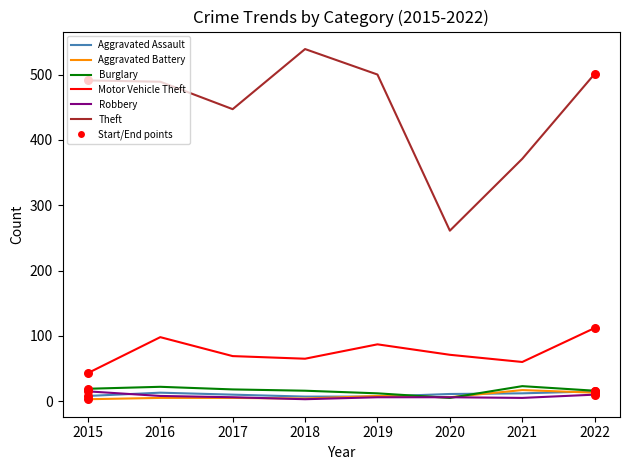

What is the total value across all series at 2017?

555